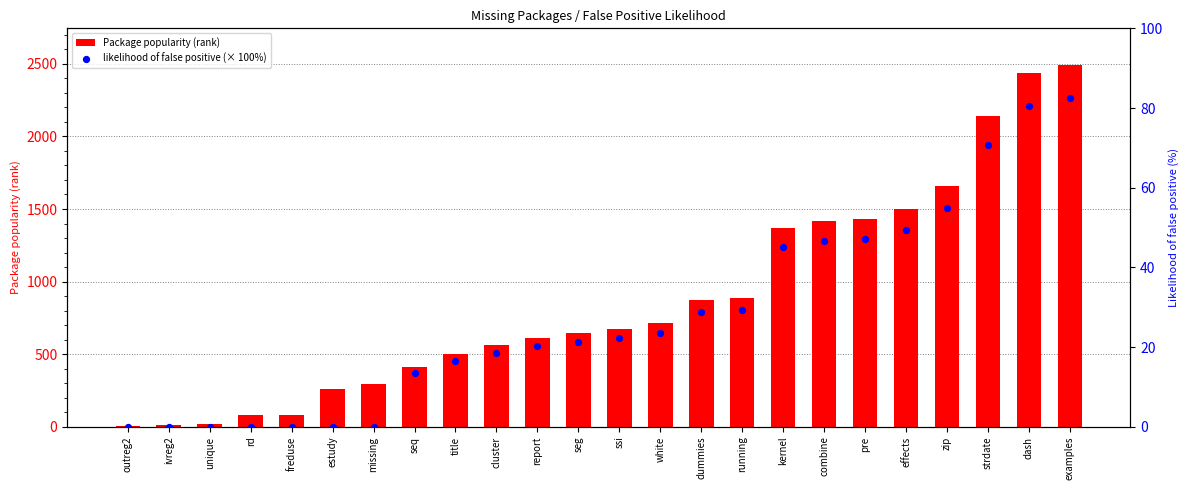

Which series reaches the maximum Y coordinate?

Package popularity (rank)